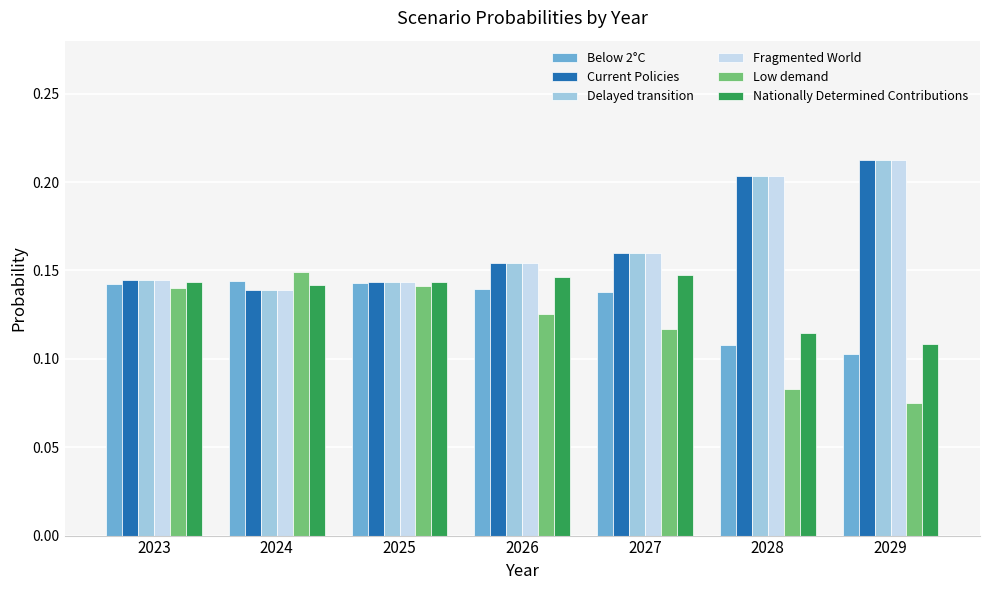

The Current Policies series shows 0.1 at 2025. True or false?

True